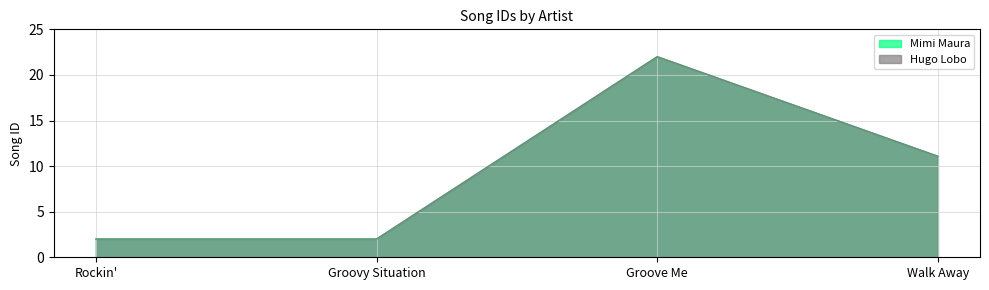

At which label is Mimi Maura closest to 12?

Walk Away